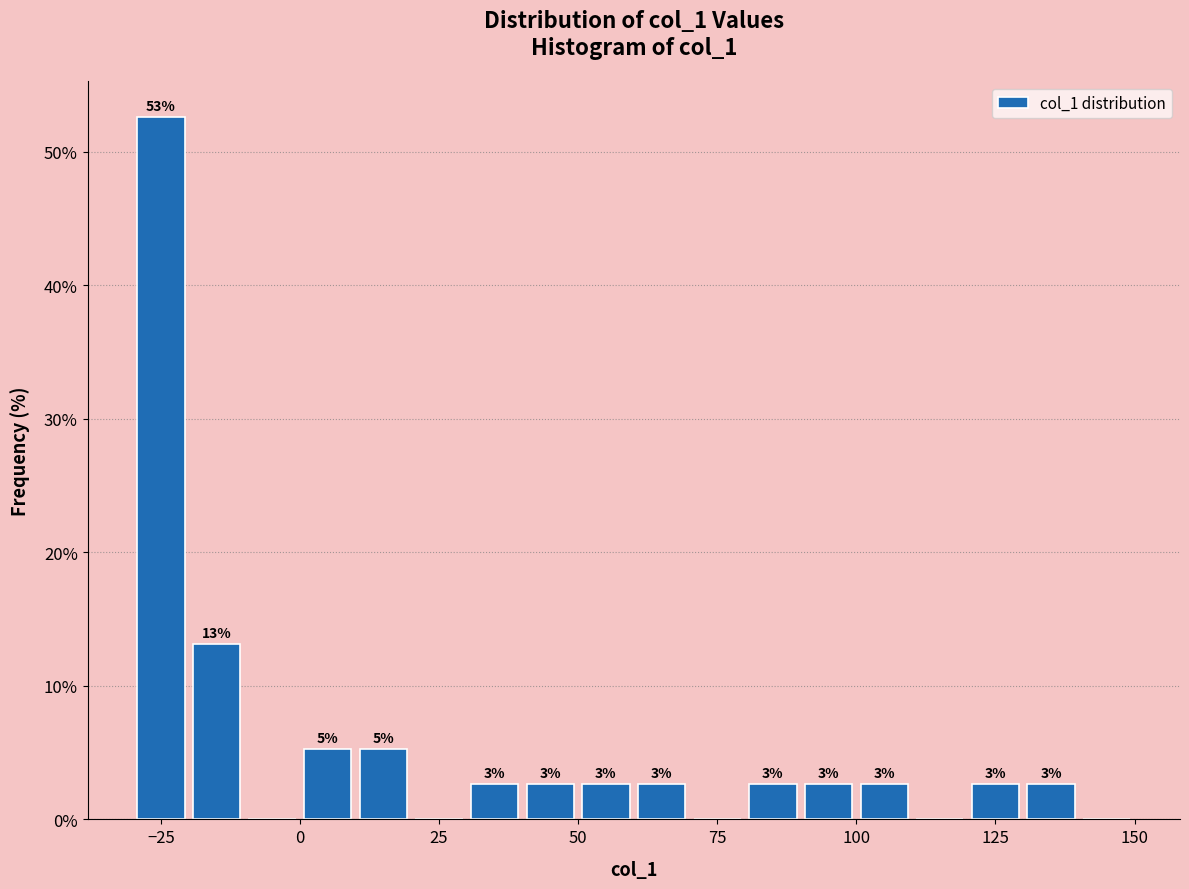

Around what value on the x-axis is the tallest bar? Give the approximate position of its centre, as read against the axis.

-25